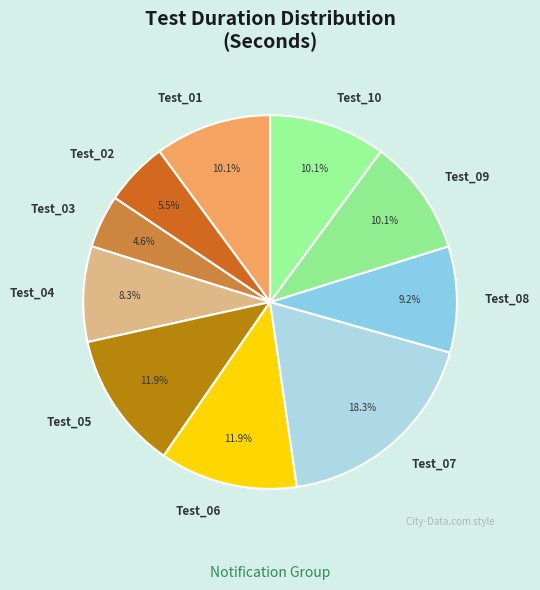

Does any single category account for the majority?

No